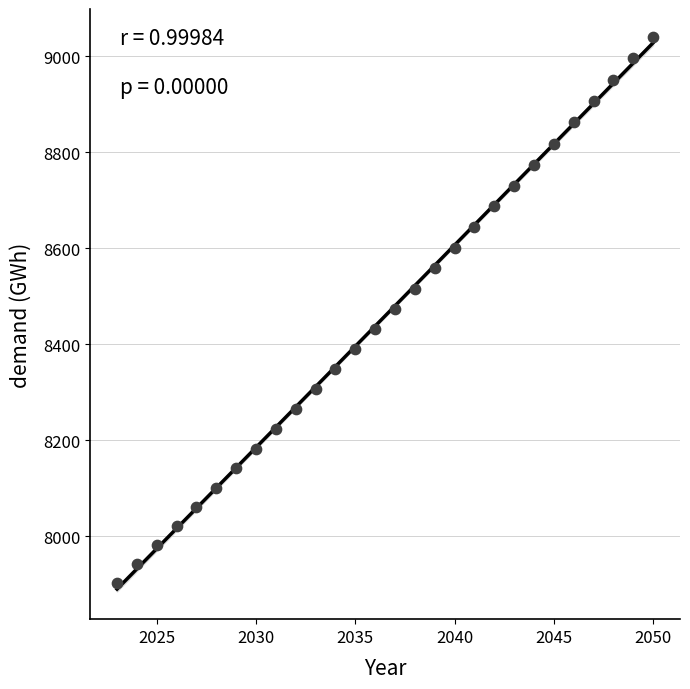

What is the range of X values (max minus min)?

27.0